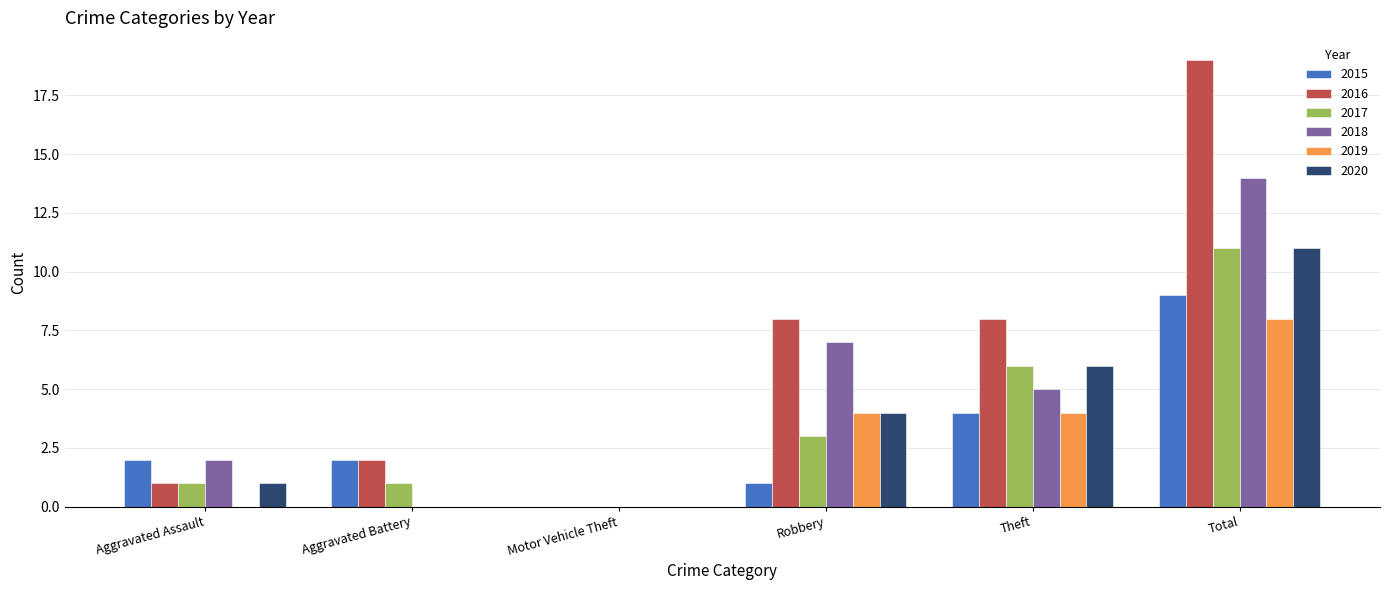

What is the spread (max minus min) of values at Theft?

4